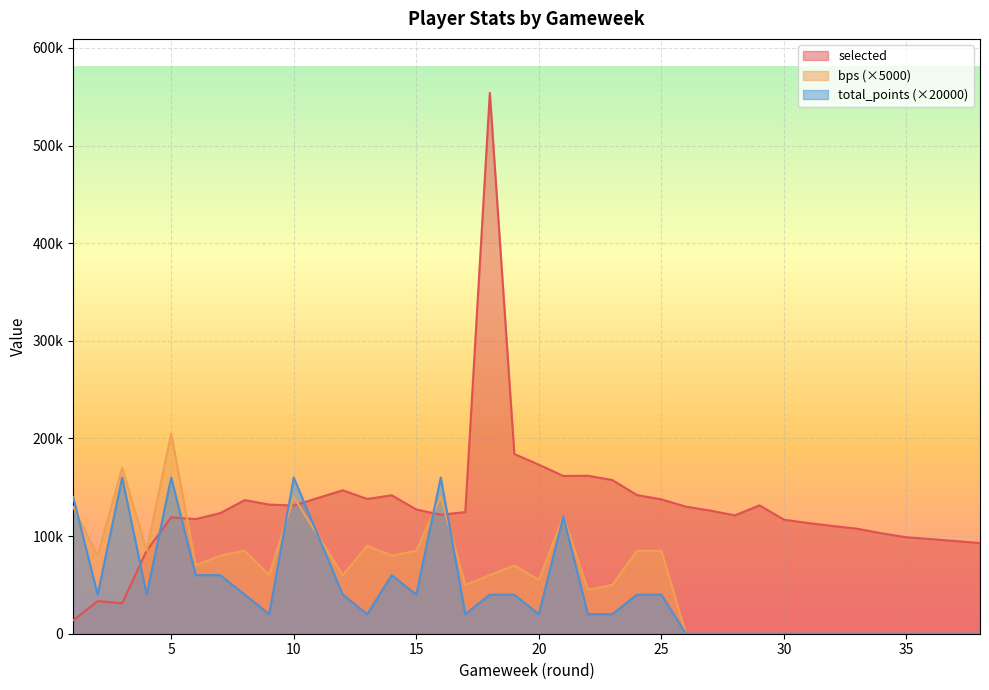

List the series in order of their overall mean, highest first.

selected, bps, total_points